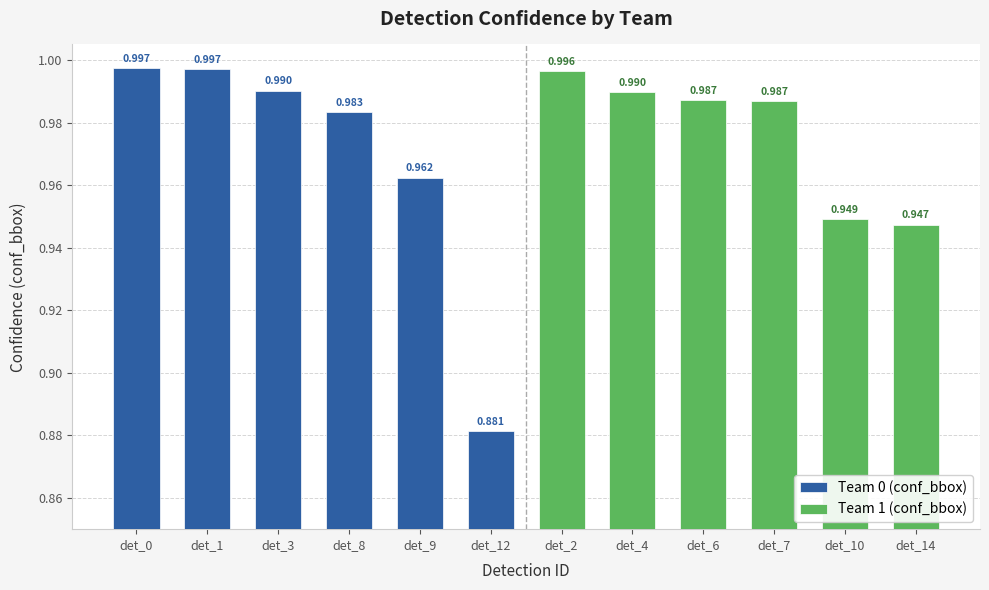

What is the value of the Team 0 (conf_bbox) bar at the 1st from the left?

1.0